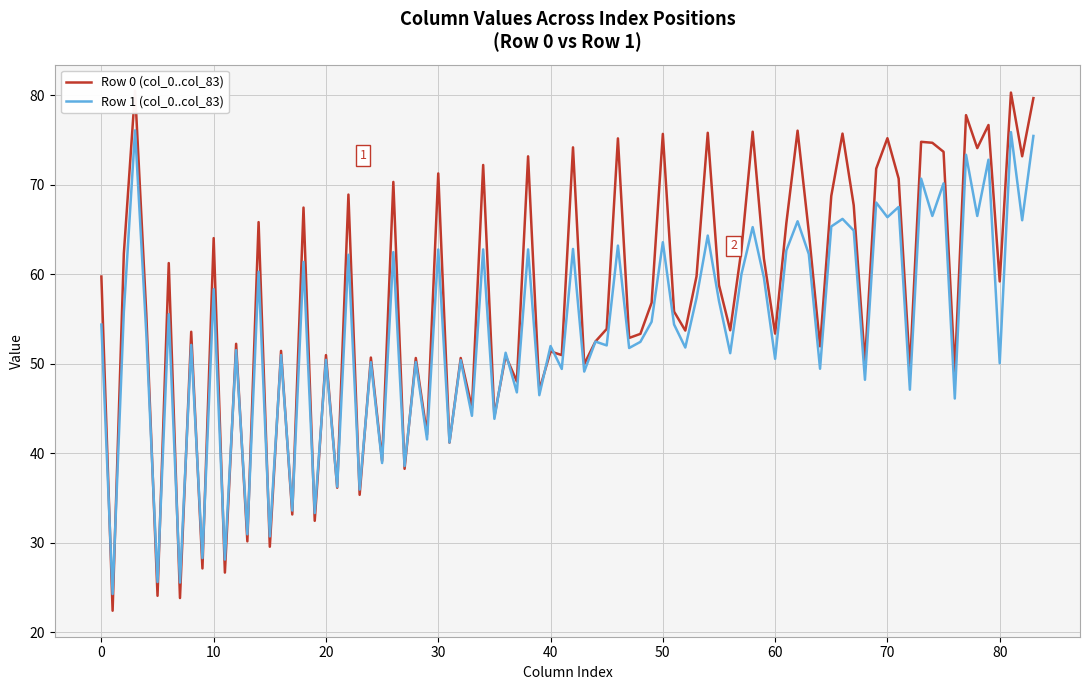

Where is col_5 nearest to the value 24?

1